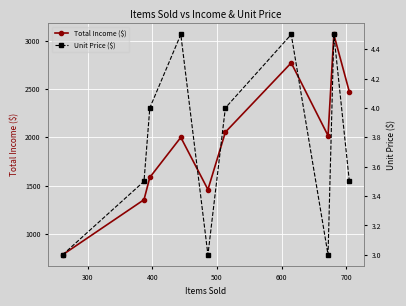

What is the value of the Total Income ($) point at the 3rd from the left?

1584